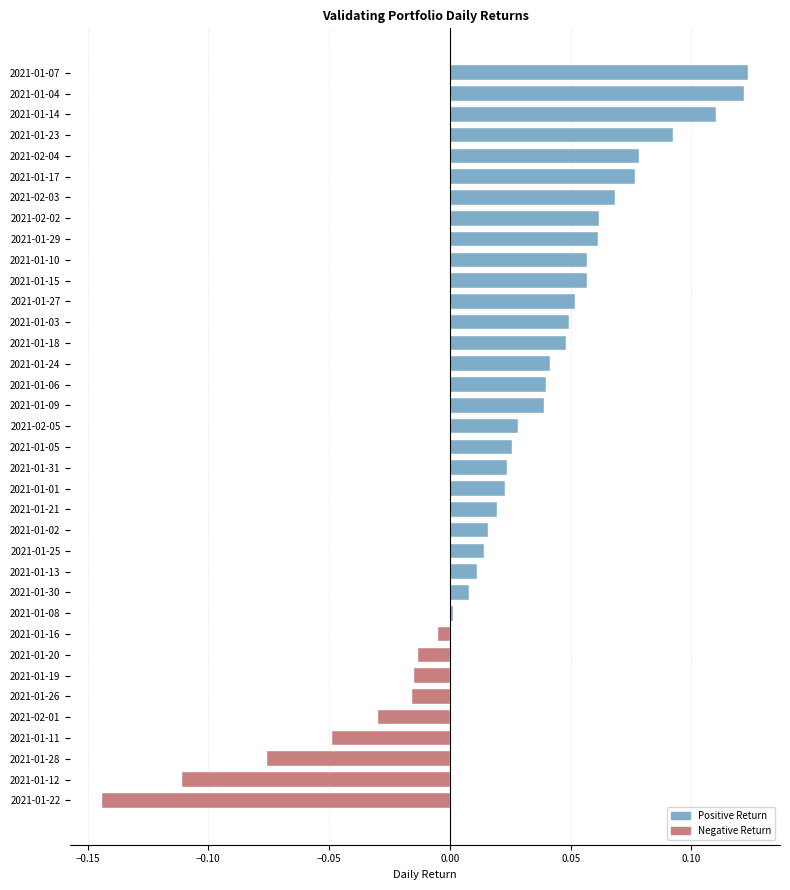

What is the change in value from 2021-01-19 to 2021-01-07?

+0.1